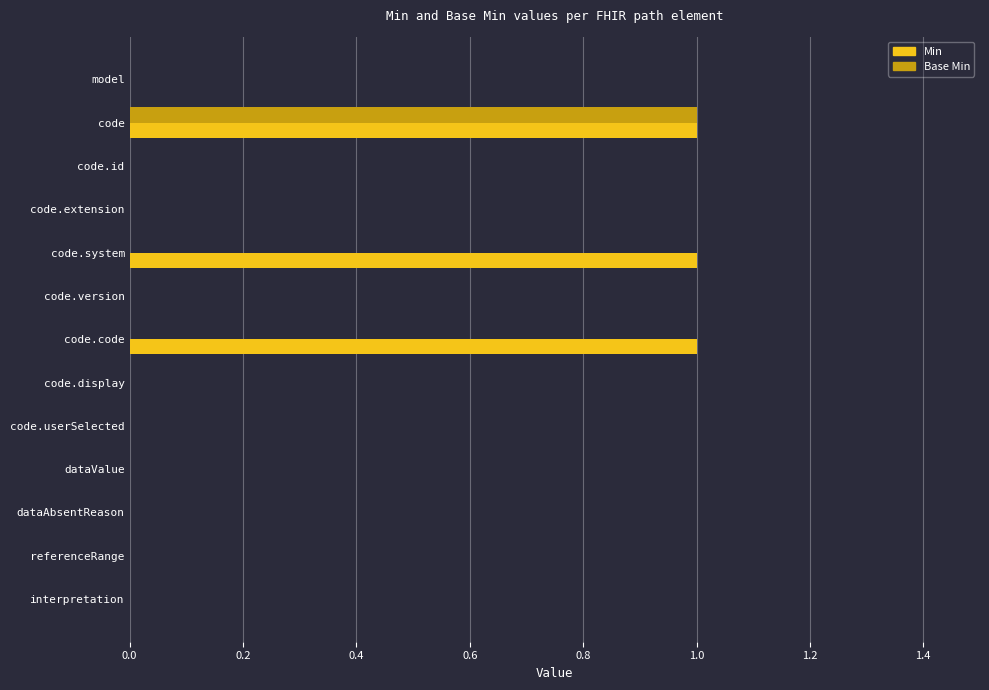

Which series has the largest total across all categories?

Min